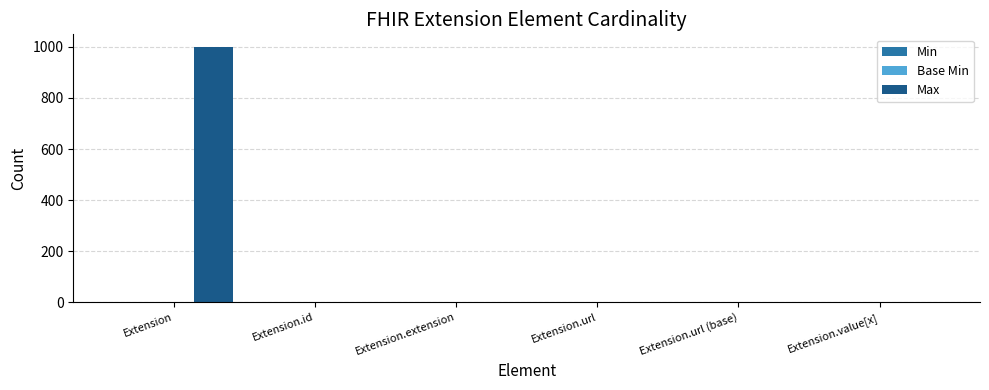

At which category is the sum across all series the highest?

Extension